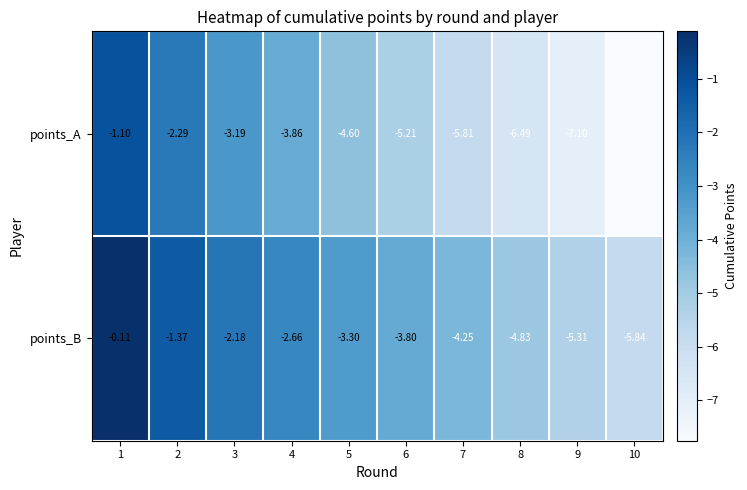

Is the value of points_A at 5 greater than the value of points_B at 2?

No